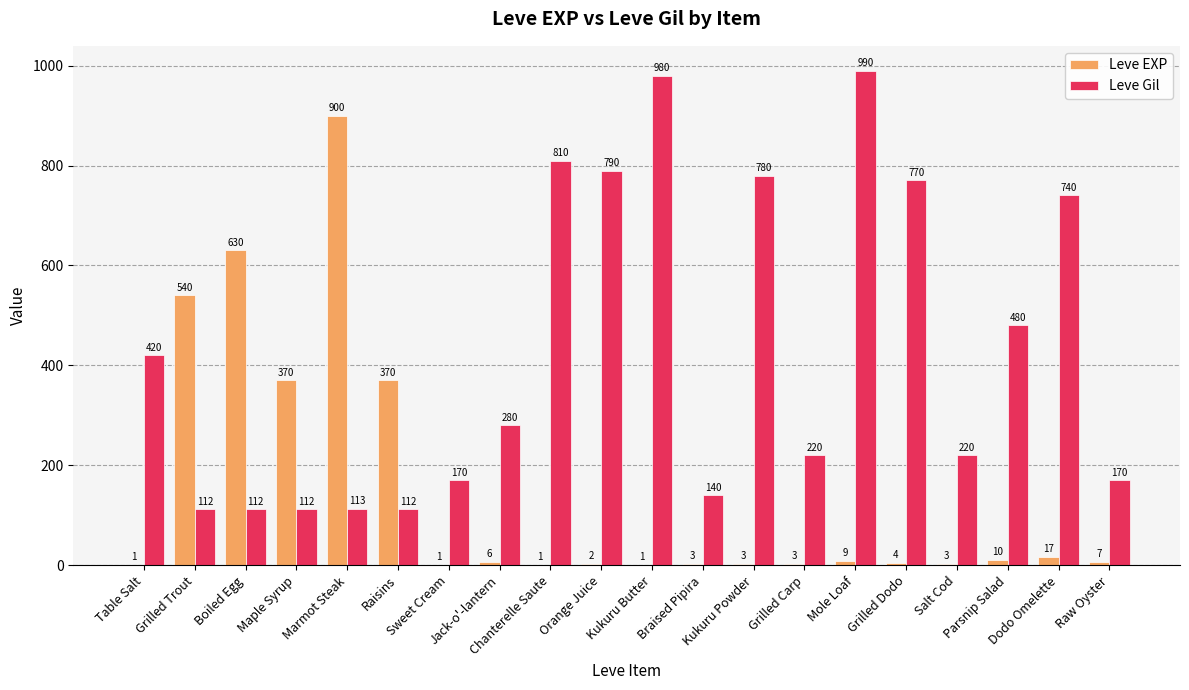

What is the greatest value displayed?

990